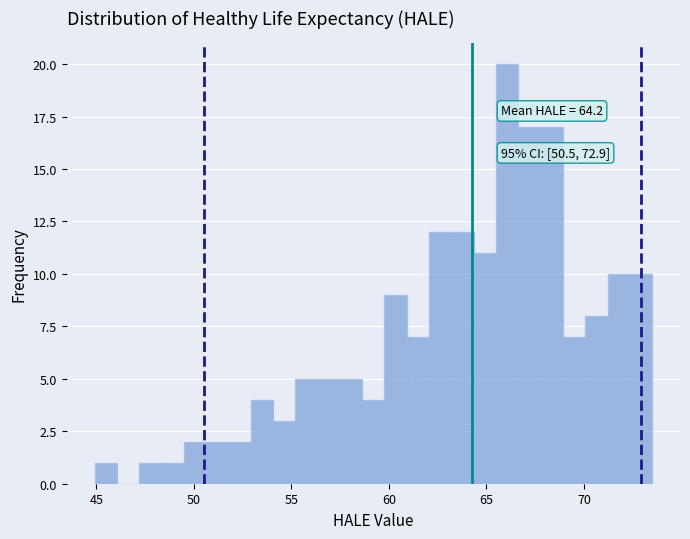

Around what value on the x-axis is the tallest bar? Give the approximate position of its centre, as read against the axis.

66.0